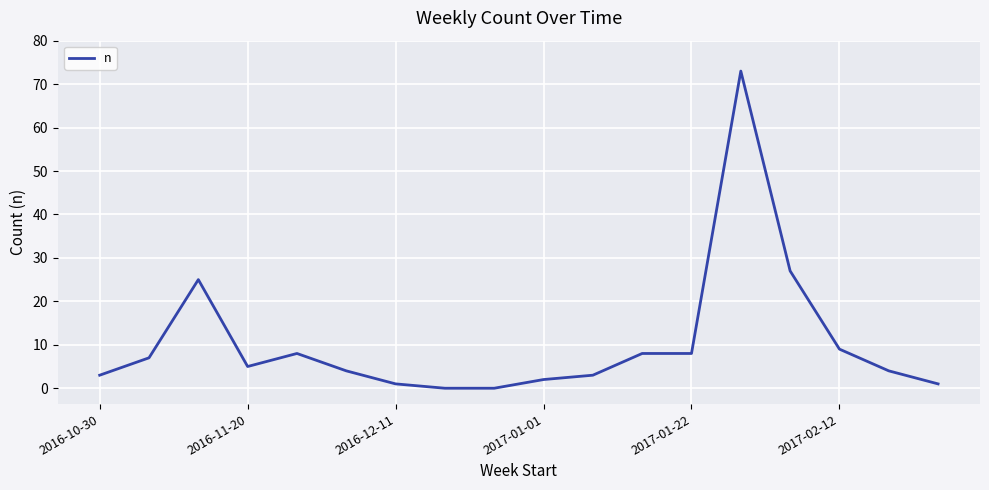

What is the sum of all values?

188